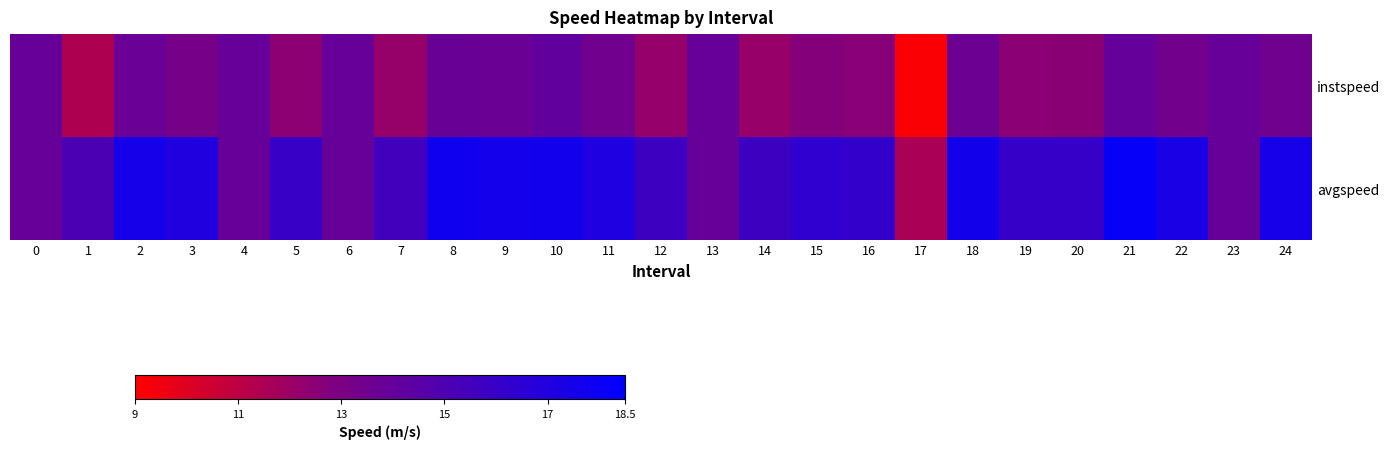

What is the maximum value shown in the chart?

18.2